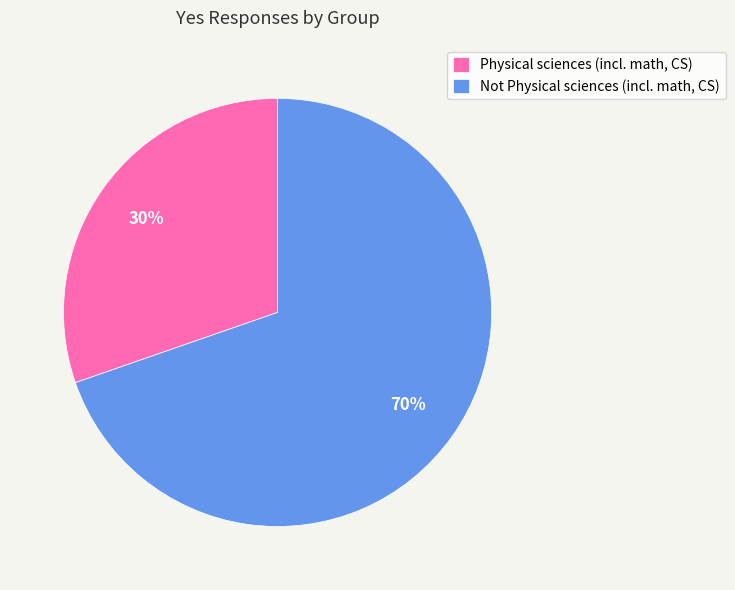

Is the sum of Not Physical sciences (incl. math, CS) and Physical sciences (incl. math, CS) greater than half?

Yes